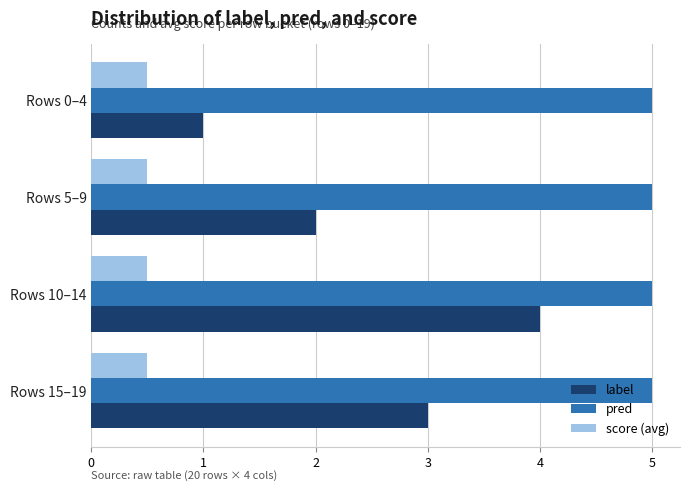

What is the lowest value of the label series?

1.0